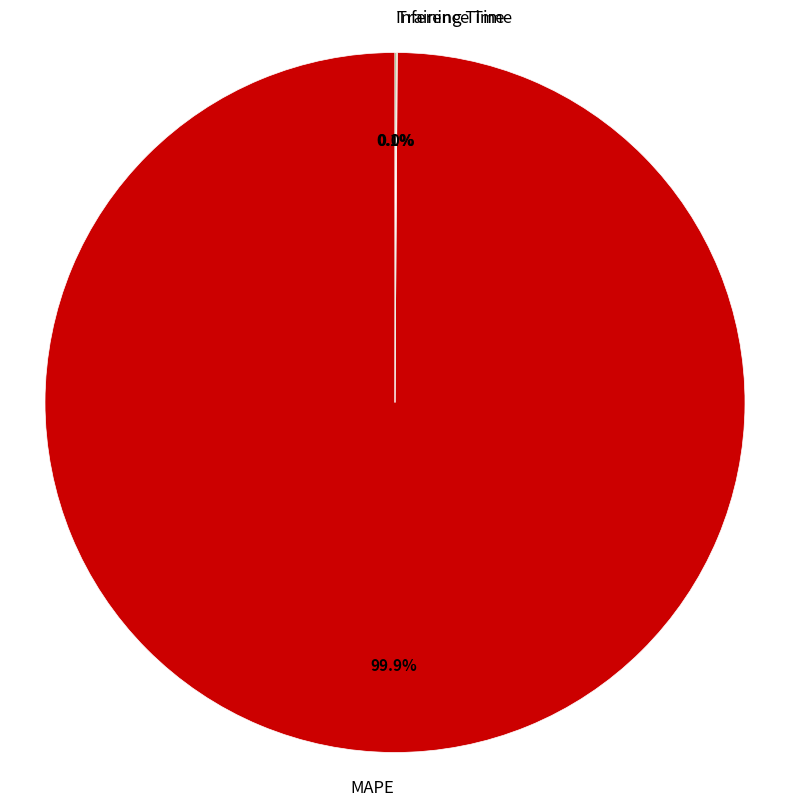

Does MAPE represent more than half of the total?

Yes